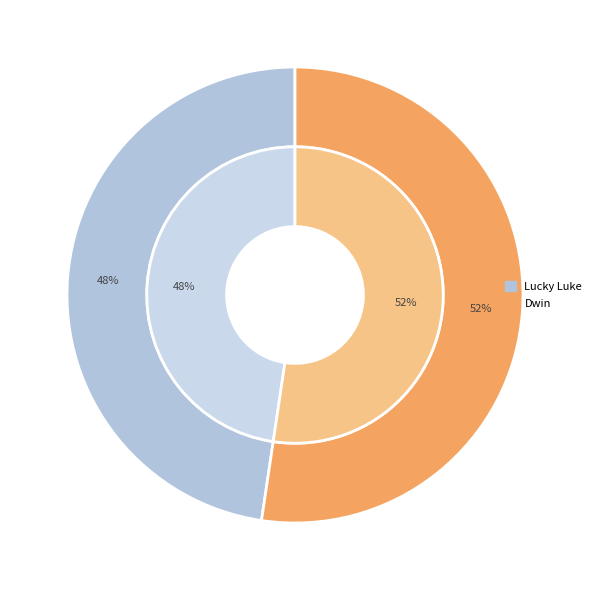

To the nearest percent, what is the combined percentage of Lucky Luke and Dwin?

100%